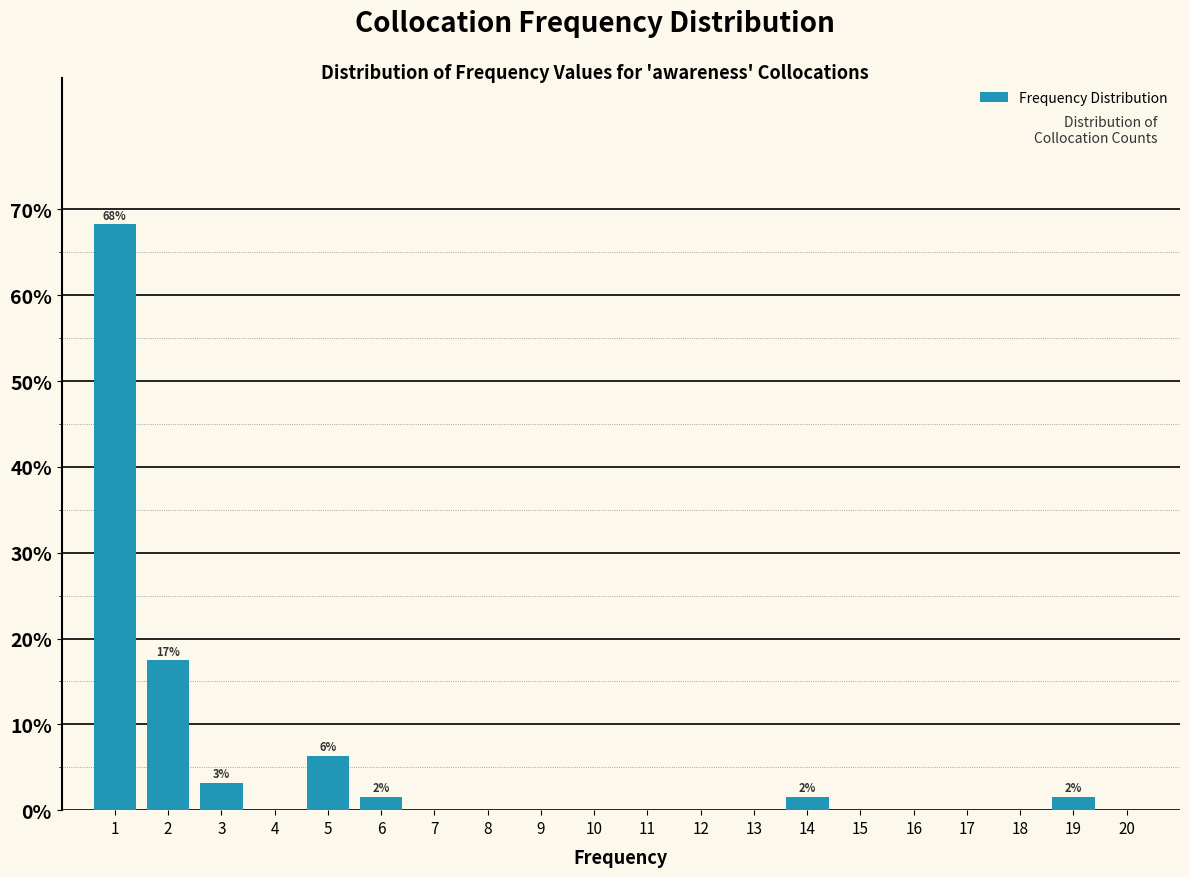

Reading right to left, extract all data points from this chart.

20=0.0	19=1.6	18=0.0	17=0.0	16=0.0	15=0.0	14=1.6	13=0.0	12=0.0	11=0.0	10=0.0	9=0.0	8=0.0	7=0.0	6=1.6	5=6.3	4=0.0	3=3.2	2=17.5	1=68.3